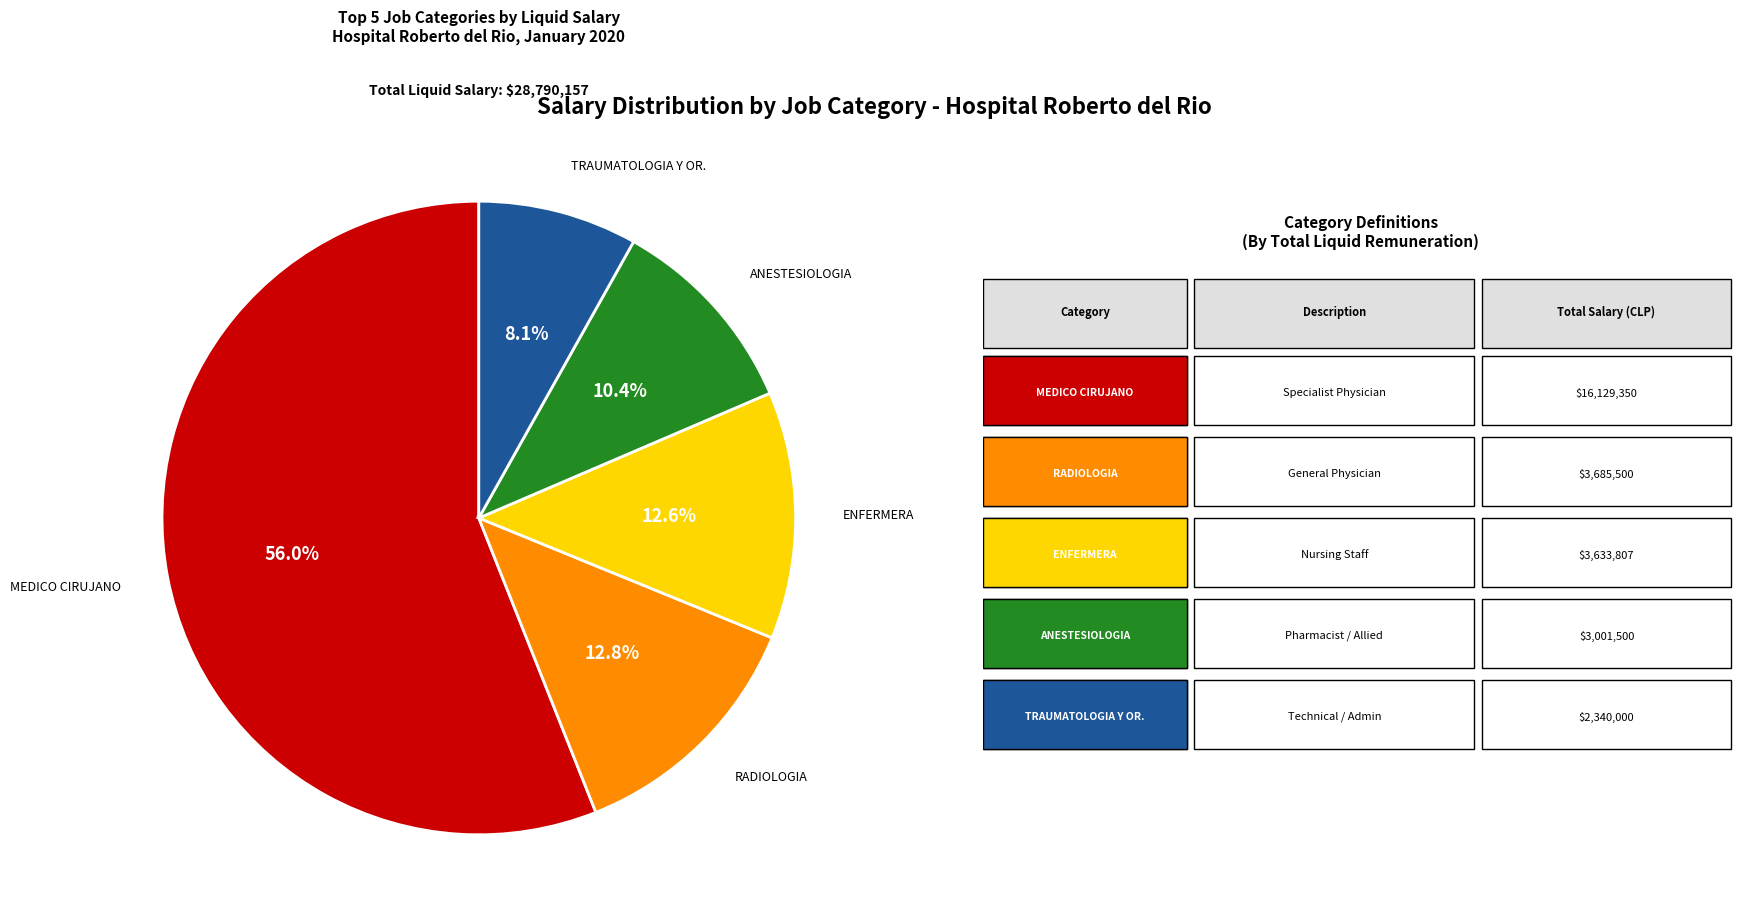

Does any single category account for the majority?

Yes